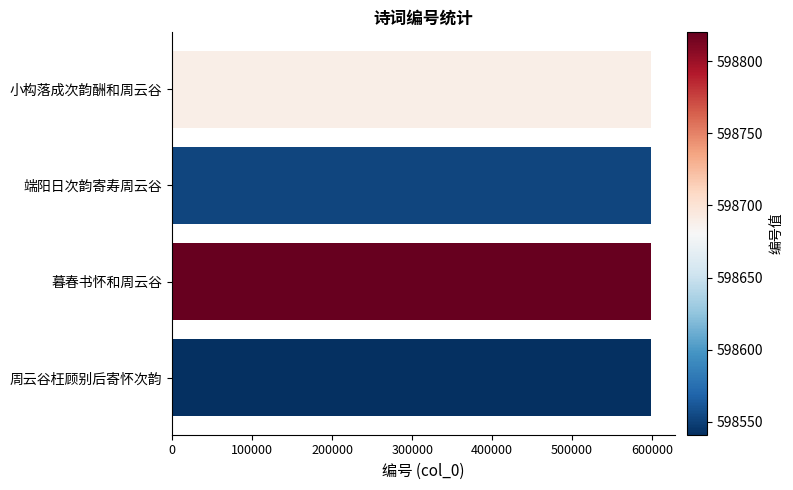

Where is the data nearest to the value 598680?

小构落成次韵酬和周云谷